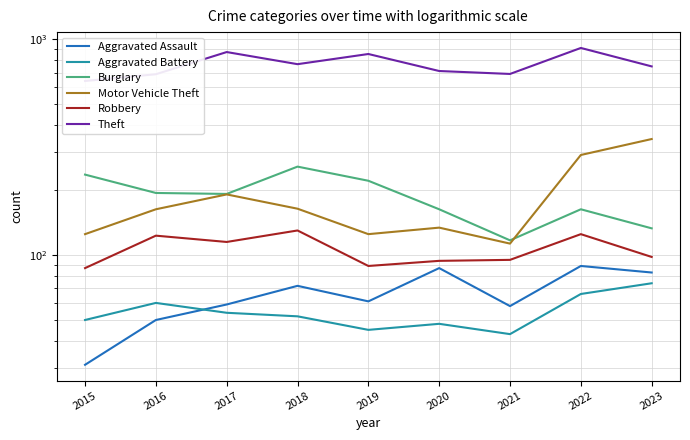

What is the greatest value displayed?

912